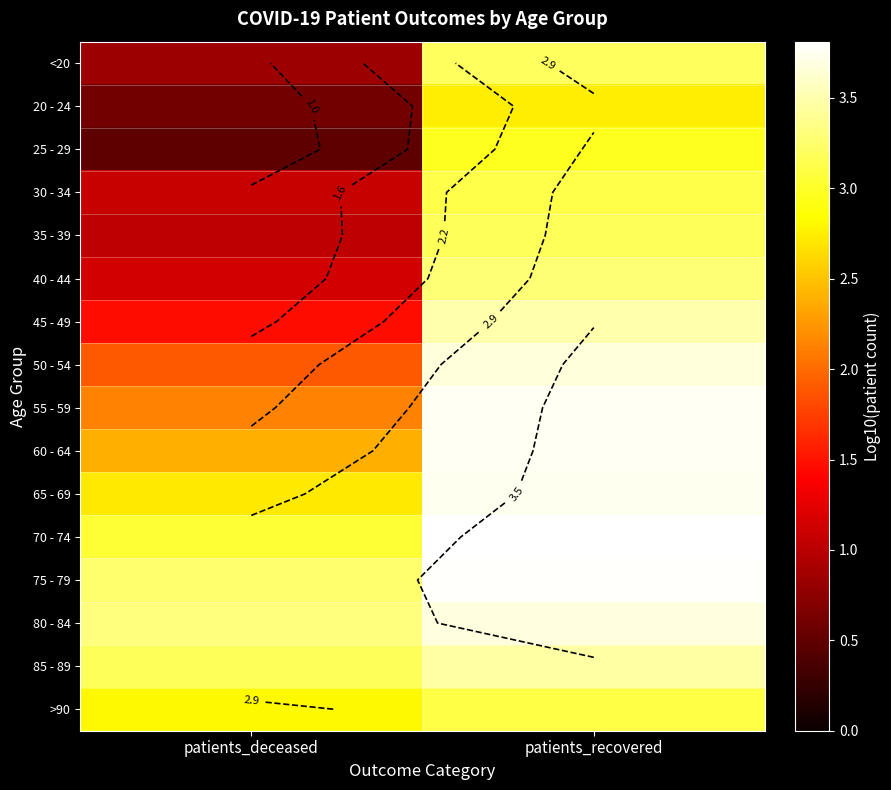

List the labels in order of >90 value, largest first.

patients_recovered, patients_deceased